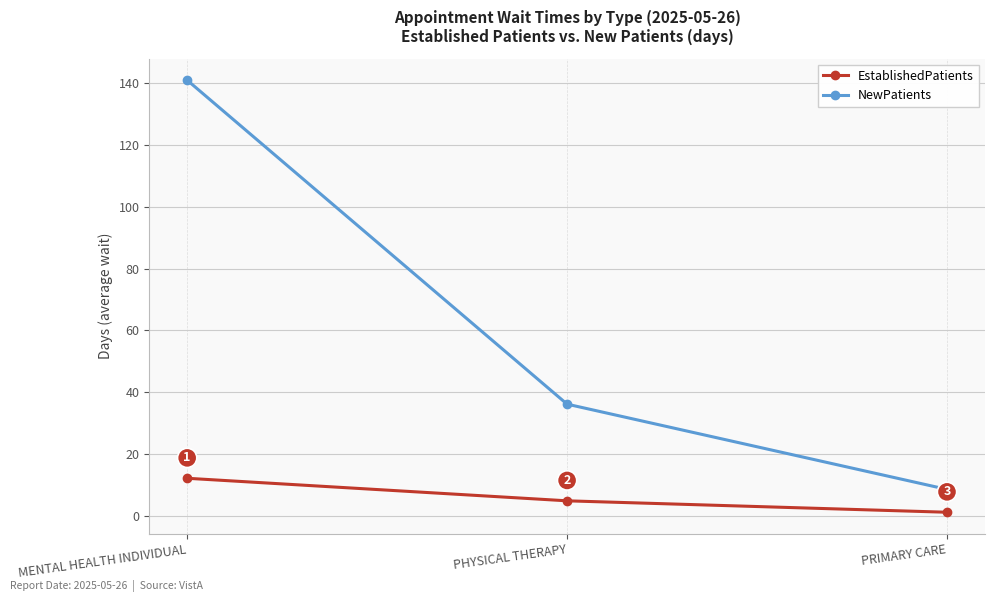

What position from the right is PHYSICAL THERAPY?

2